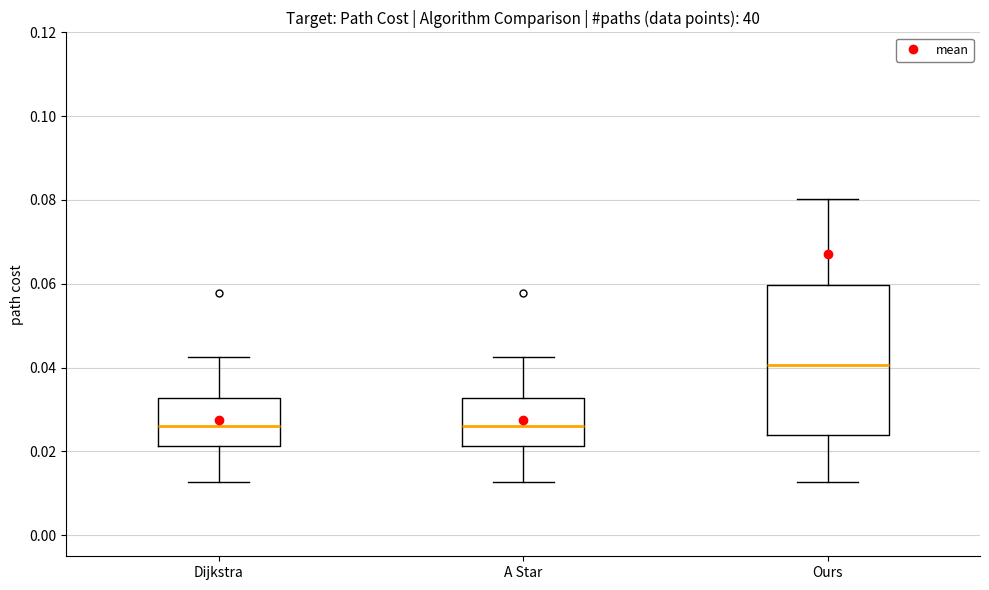

Which box is the tallest, from its lower edge to its upper edge?

Ours